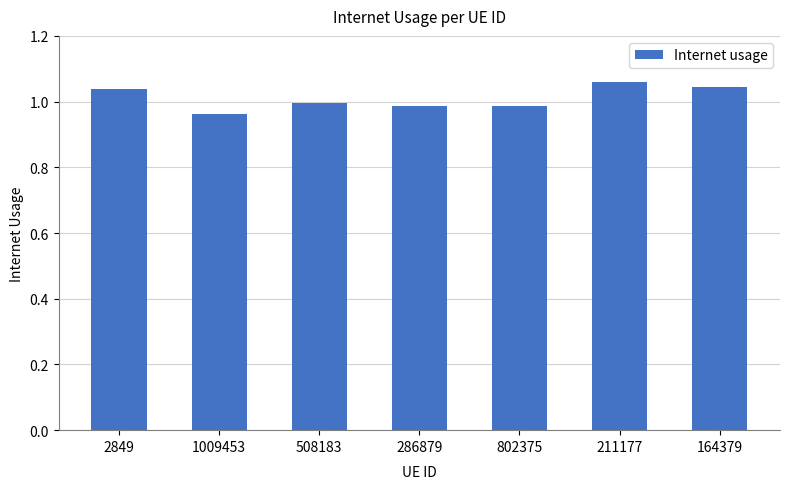

What is the label of the 6th bar from the right?

1009453